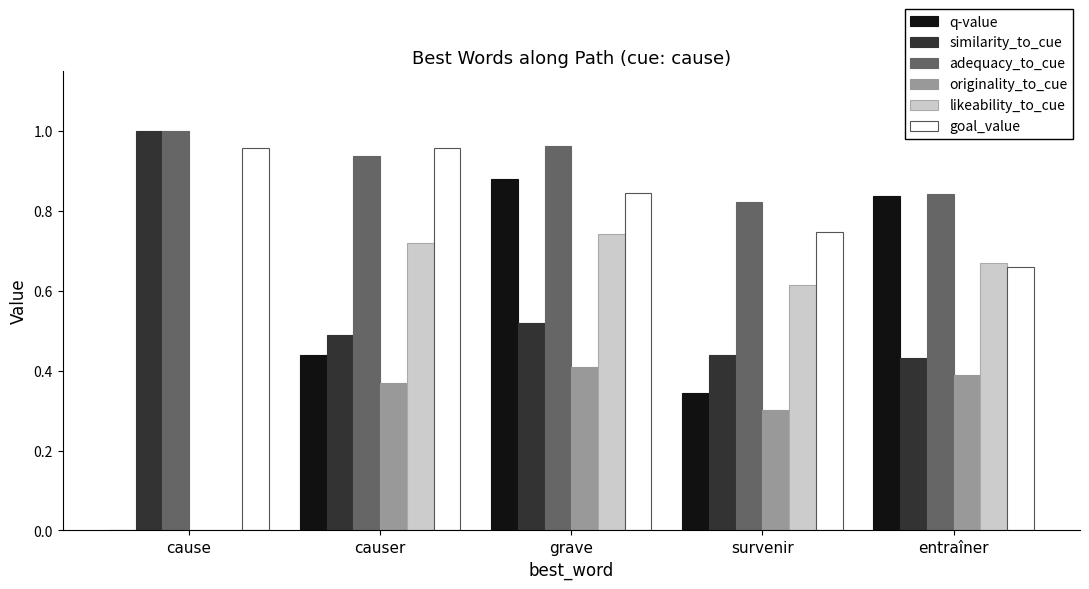

At which label is adequacy_to_cue closest to 0?

survenir